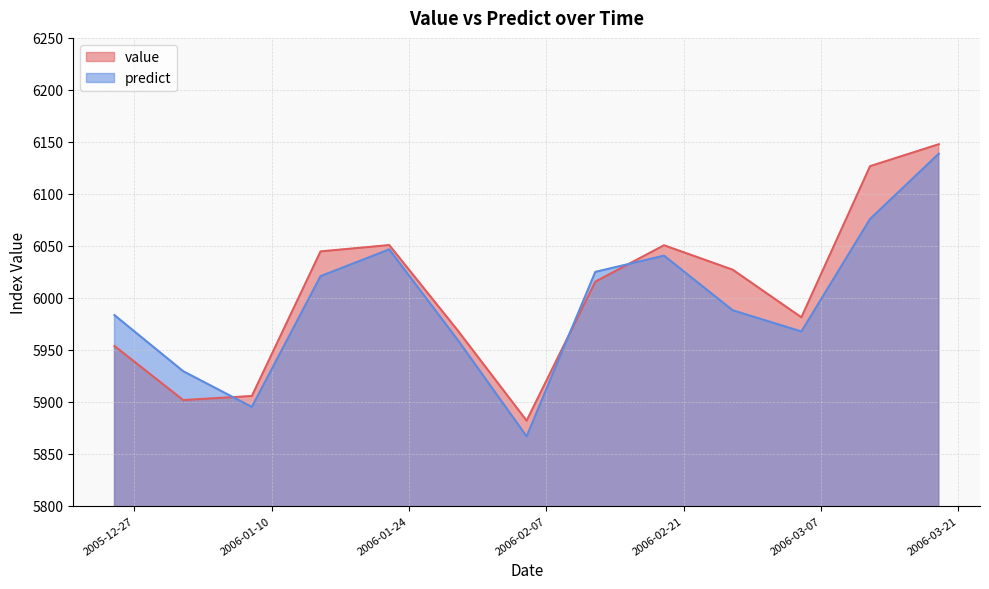

How many categories are shown in the chart?

13